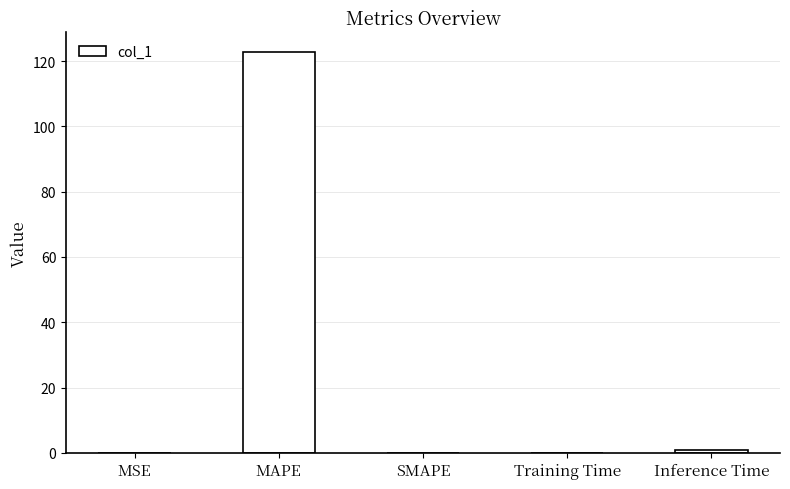

Between SMAPE and MAPE, which is larger?

MAPE